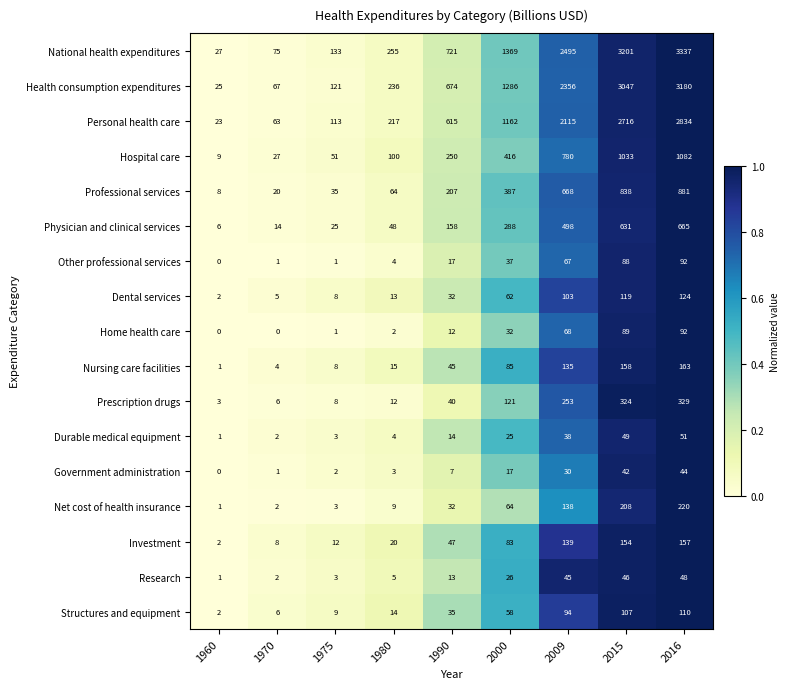

What is the spread (max minus min) of values at 1960?

27